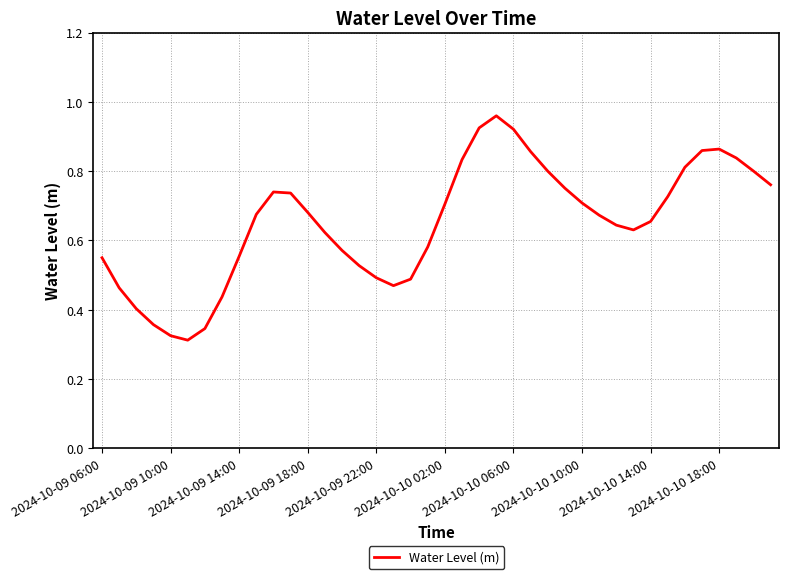

The chart shows a value of 1.5 at 2024-10-10 06:00. True or false?

False